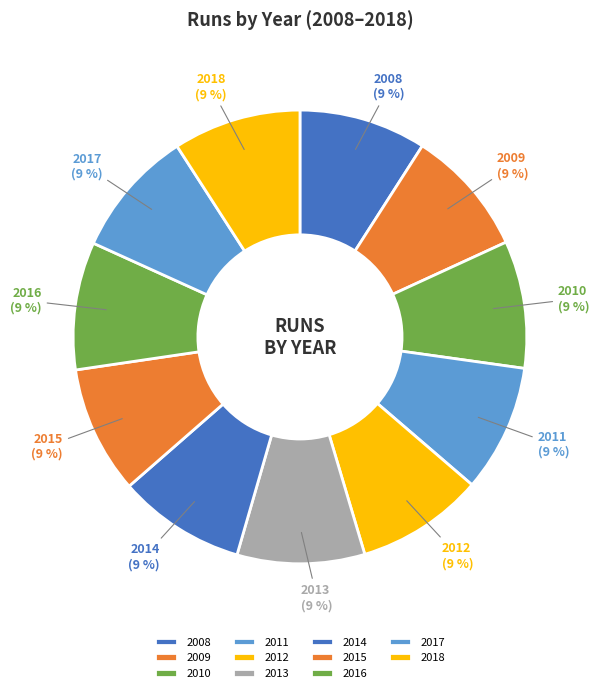

Count the number of slices in the pie.

11